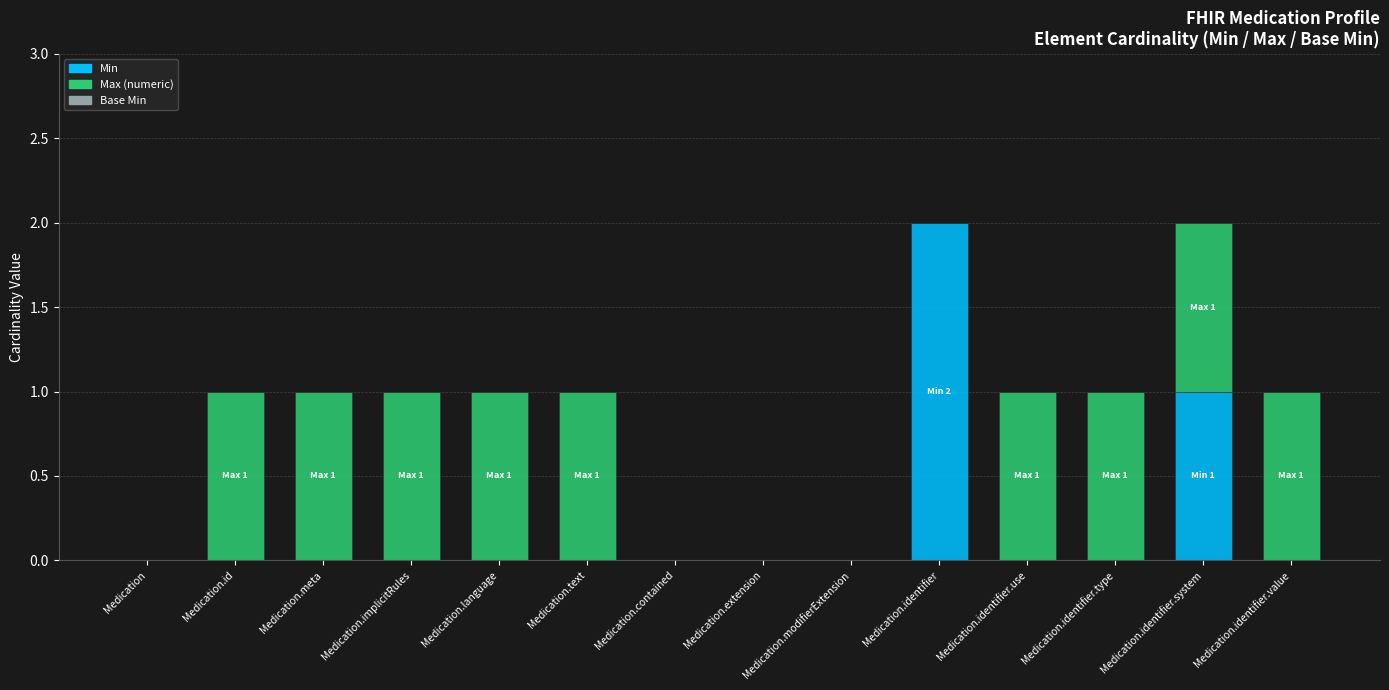

True or false: Min has a value of 2 at Medication.identifier.

True